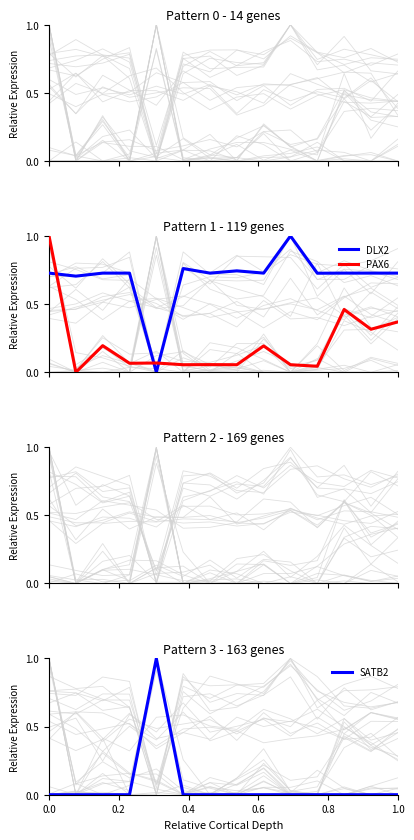

How many intersections are there between PAX6 and DLX2?

3